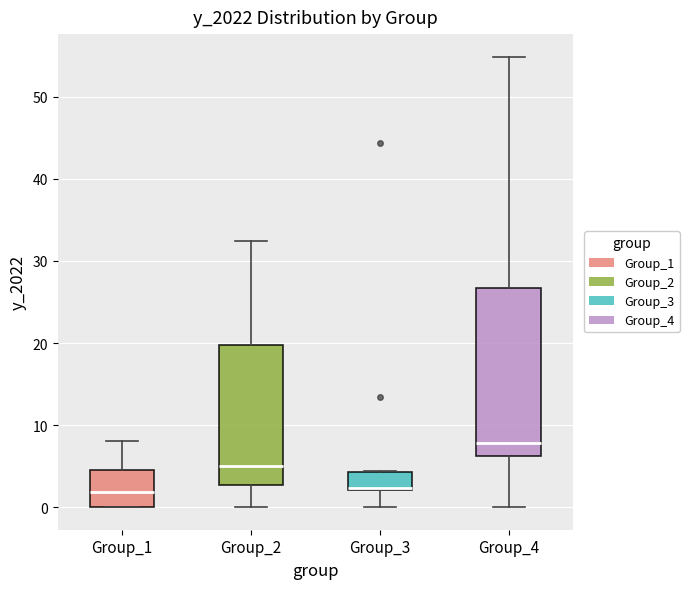

Reading left to right, transcribe this box plot: for each box, give where its median line is, the range the box spans, and where its two whiskers end, as read against the y-axis. The values are not printed on the chart, so give them approximately, as read against the axis.

Group_1: median 2, box 0 to 5, whiskers 0 to 8
Group_2: median 5, box 3 to 20, whiskers 0 to 32
Group_3: median 2, box 2 to 4, whiskers 0 to 4
Group_4: median 8, box 6 to 27, whiskers 0 to 55